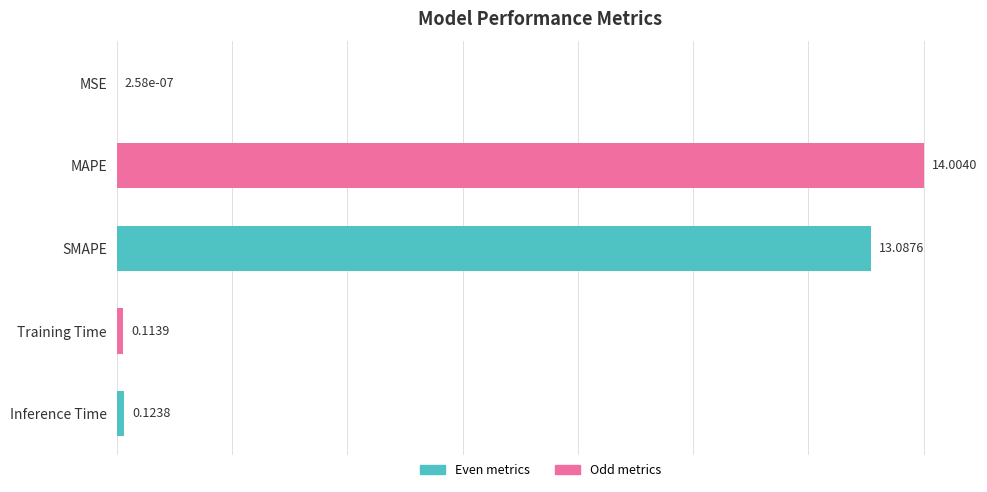

What is the sum of all values?

27.3